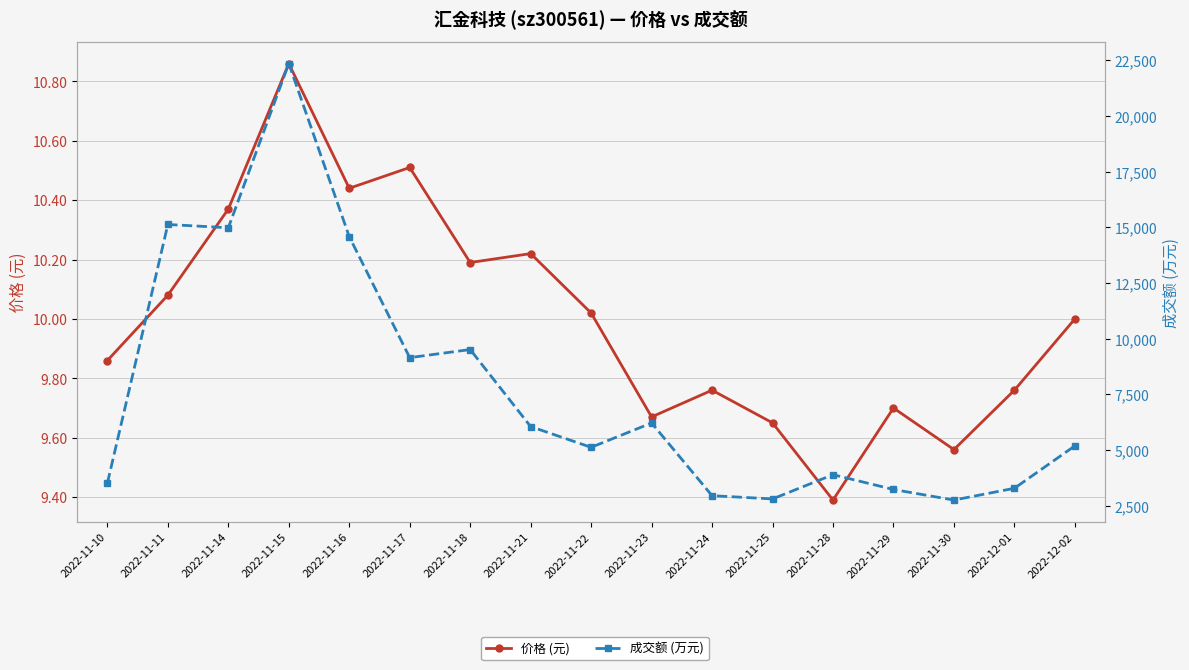

In 价格 (元), how many points are lower than both neighbors (excluding endpoints)?

5